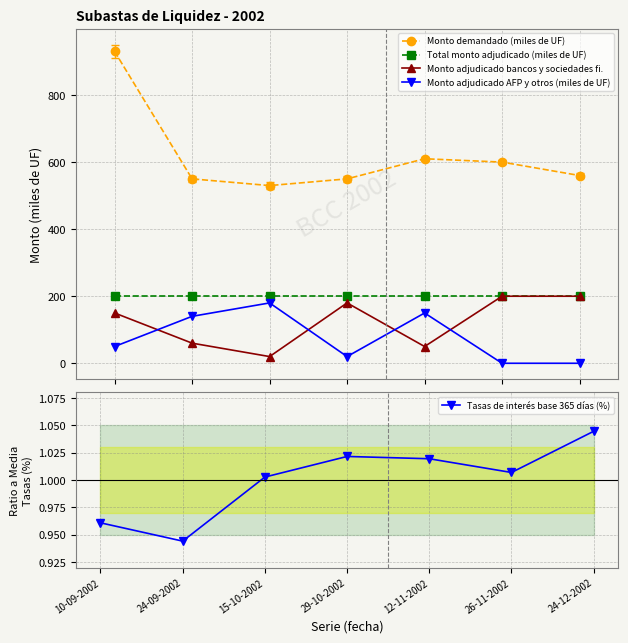

What position from the left is 10-09-2002?

1